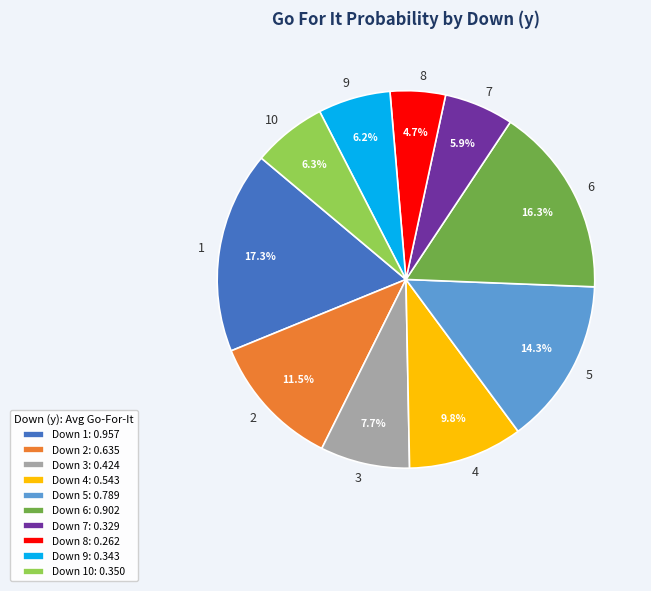

How many slices are in this pie chart?

10